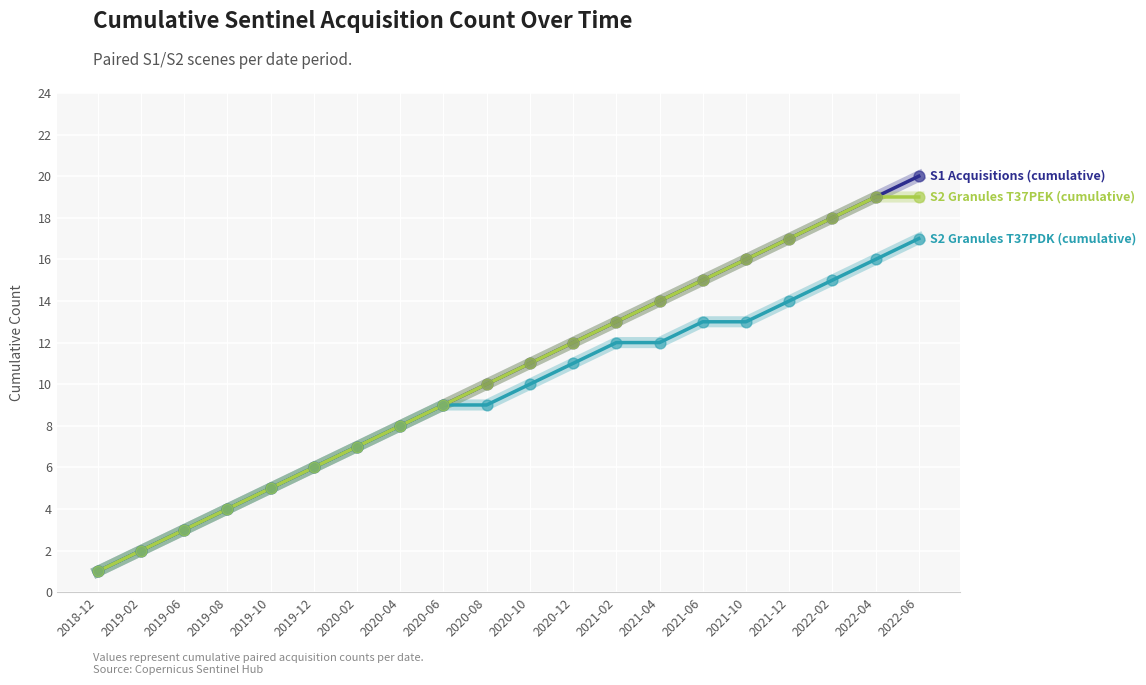

What is the total value across all series at 2021-04?

40